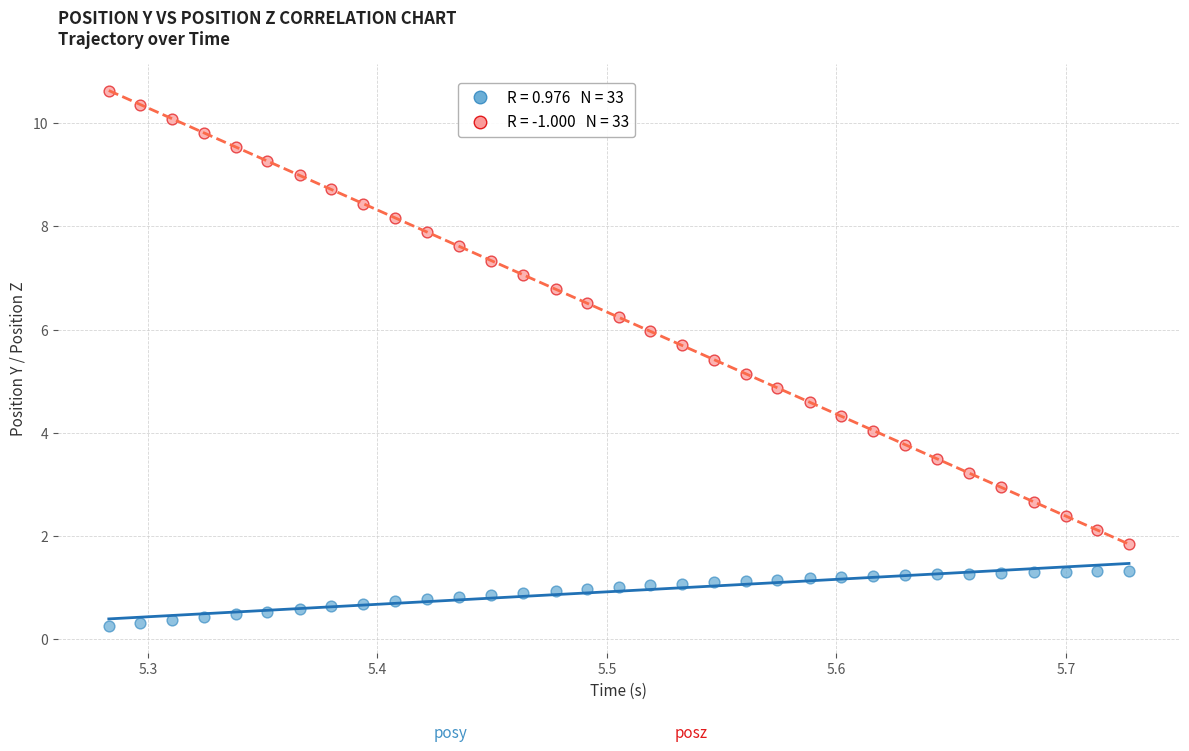

Across all data points, what is the range of Y values (max minus min)?

10.4